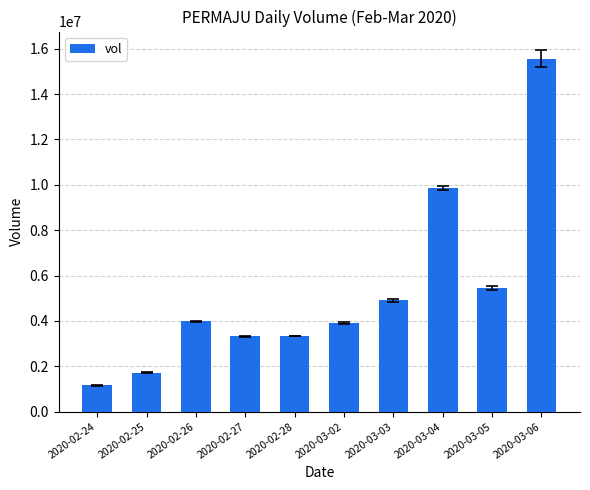

What is the ratio of the value at 2020-02-25 to the value at 2020-02-26?

0.4